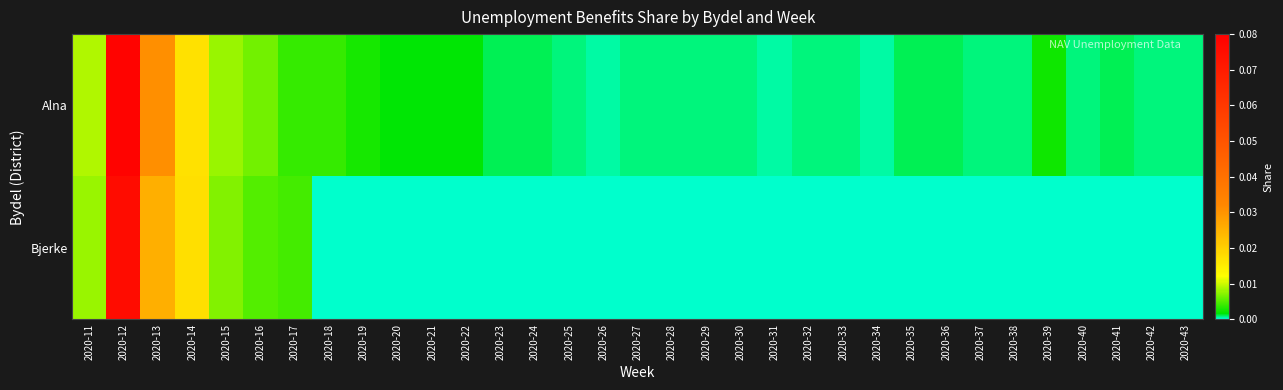

Reading left to right, what are all the values shown in this chart?

Alna: 2020-11=0.0	2020-12=0.1	2020-13=0.0	2020-14=0.0	2020-15=0.0	2020-16=0.0	2020-17=0.0	2020-18=0.0	2020-19=0.0	2020-20=0.0	2020-21=0.0	2020-22=0.0	2020-23=0.0	2020-24=0.0	2020-25=0.0	2020-26=0.0	2020-27=0.0	2020-28=0.0	2020-29=0.0	2020-30=0.0	2020-31=0.0	2020-32=0.0	2020-33=0.0	2020-34=0.0	2020-35=0.0	2020-36=0.0	2020-37=0.0	2020-38=0.0	2020-39=0.0	2020-40=0.0	2020-41=0.0	2020-42=0.0	2020-43=0.0
Bjerke: 2020-11=0.0	2020-12=0.1	2020-13=0.0	2020-14=0.0	2020-15=0.0	2020-16=0.0	2020-17=0.0	2020-18=0.0	2020-19=0.0	2020-20=0.0	2020-21=0.0	2020-22=0.0	2020-23=0.0	2020-24=0.0	2020-25=0.0	2020-26=0.0	2020-27=0.0	2020-28=0.0	2020-29=0.0	2020-30=0.0	2020-31=0.0	2020-32=0.0	2020-33=0.0	2020-34=0.0	2020-35=0.0	2020-36=0.0	2020-37=0.0	2020-38=0.0	2020-39=0.0	2020-40=0.0	2020-41=0.0	2020-42=0.0	2020-43=0.0